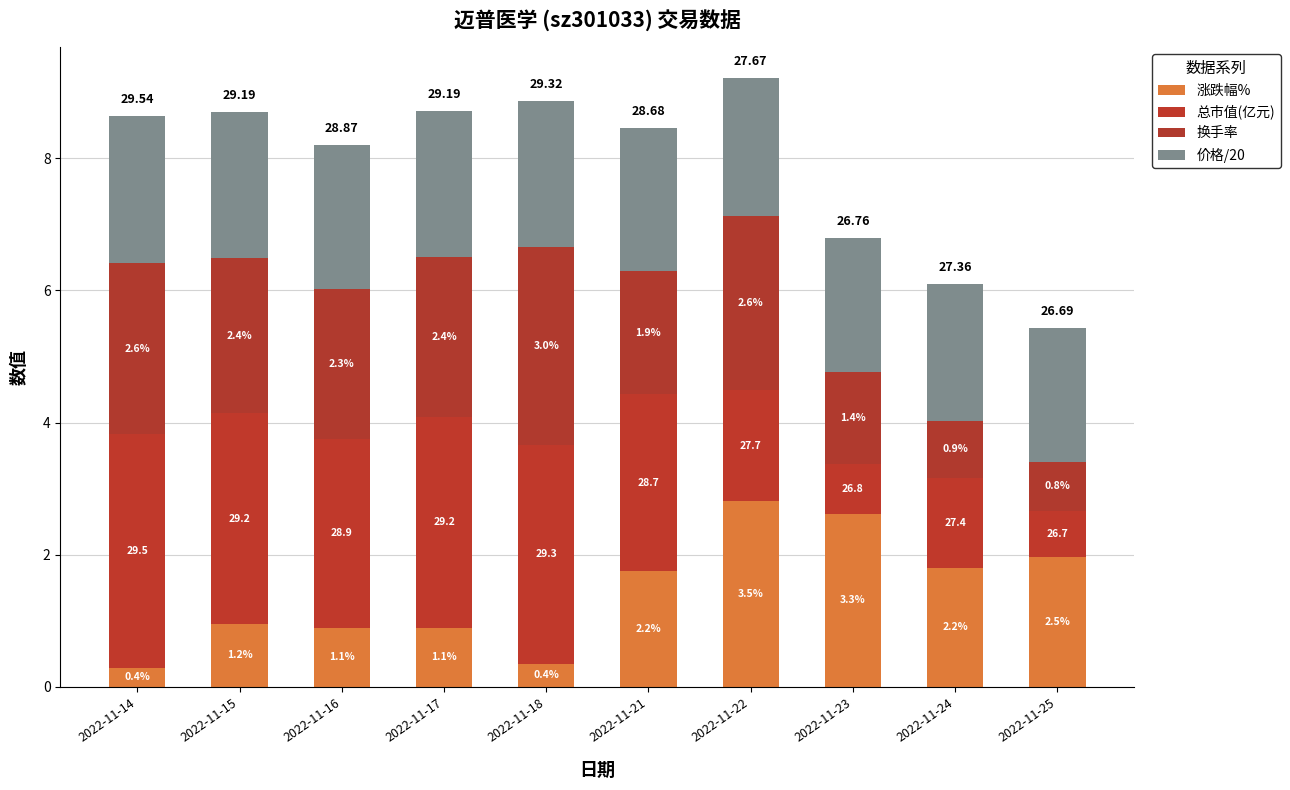

The value of 涨跌幅% at 2022-11-16 is 0.4. True or false?

False